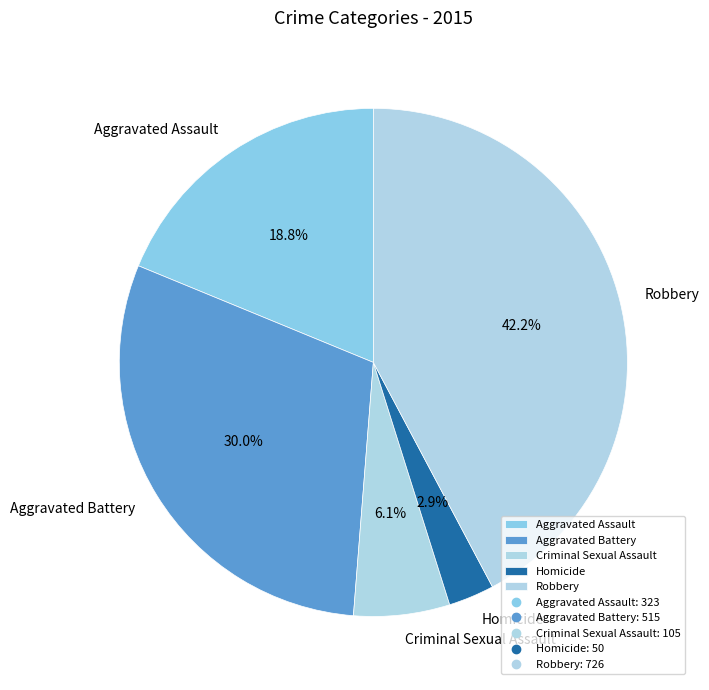

To the nearest percent, what is the difference between the largest and smallest slice percentages?

39%